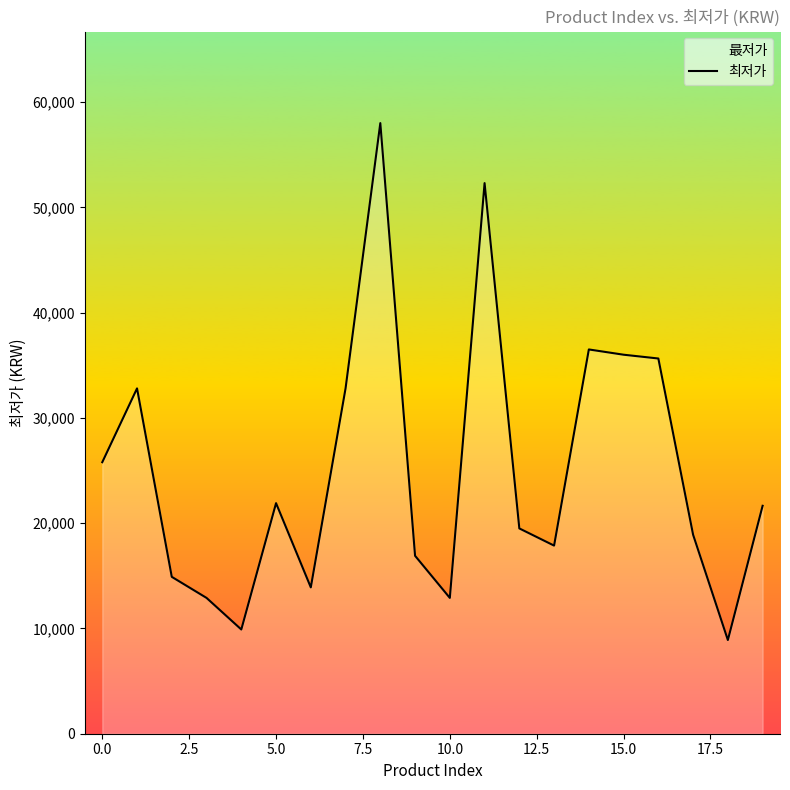

Does the chart display data point markers on the line(s)?

No